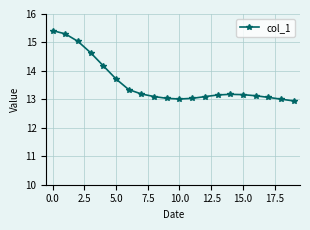

What is the value of the 17th point from the left?

13.1